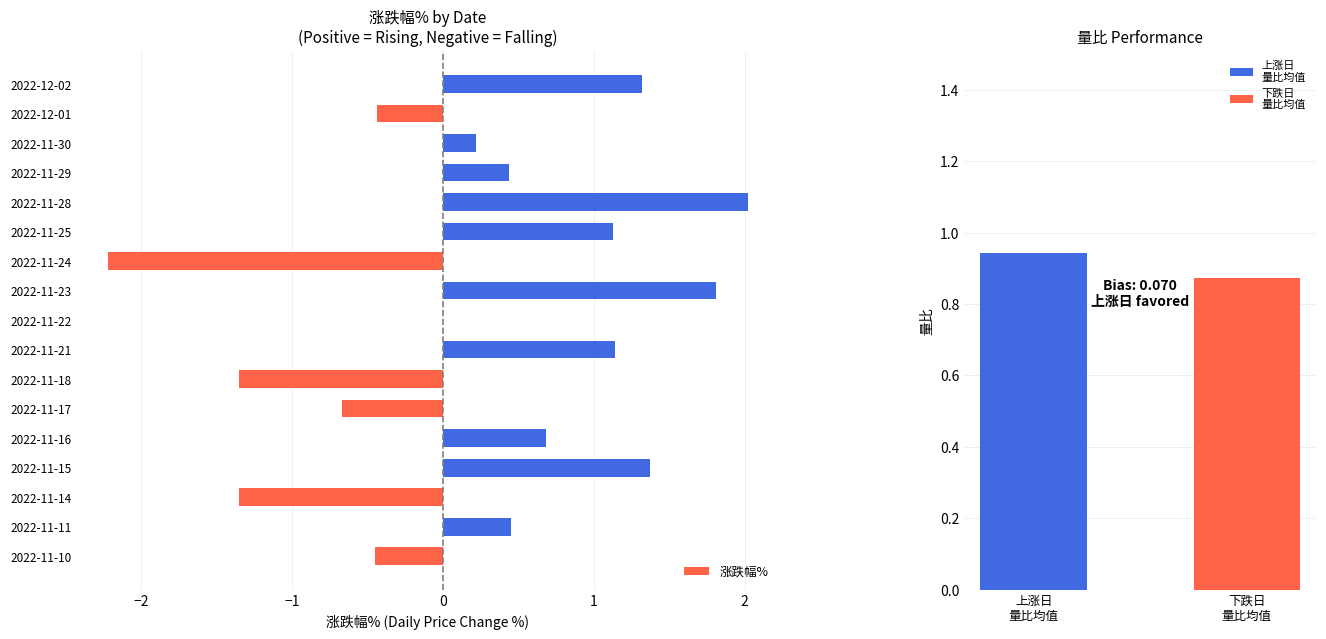

The 涨跌幅% series shows 0.4 at 2022-11-29. True or false?

True